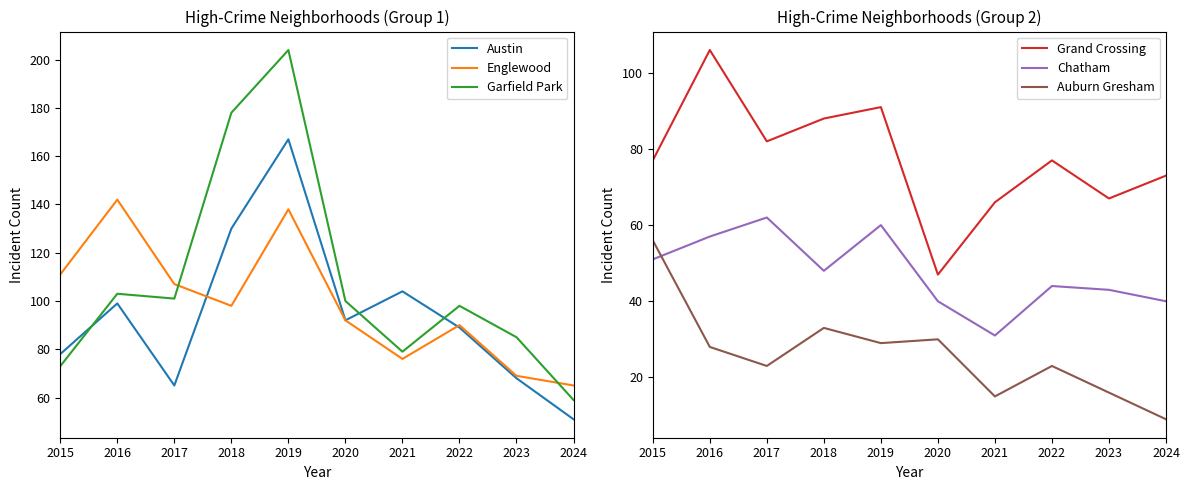

What is the total value across all series at 2022?

421